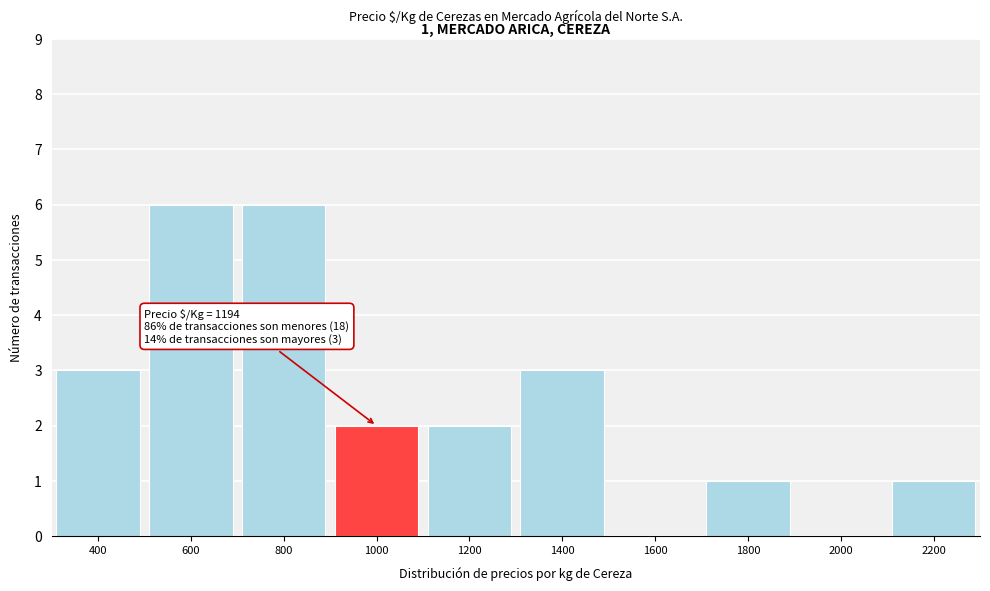

Reading left to right, transcribe all the data shown in this chart.

400=3	600=6	800=6	1000=2	1200=2	1400=3	1600=0	1800=1	2000=0	2200=1